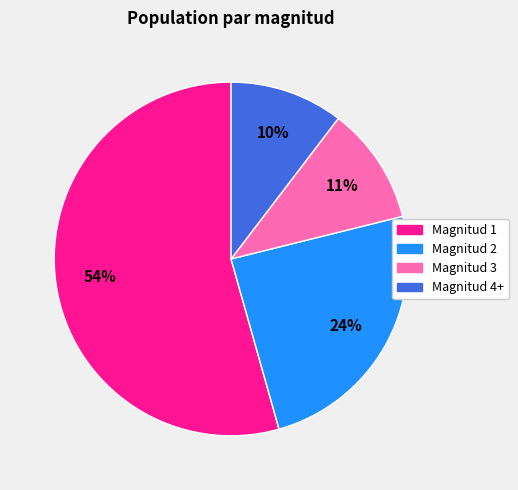

How many slices are in this pie chart?

4